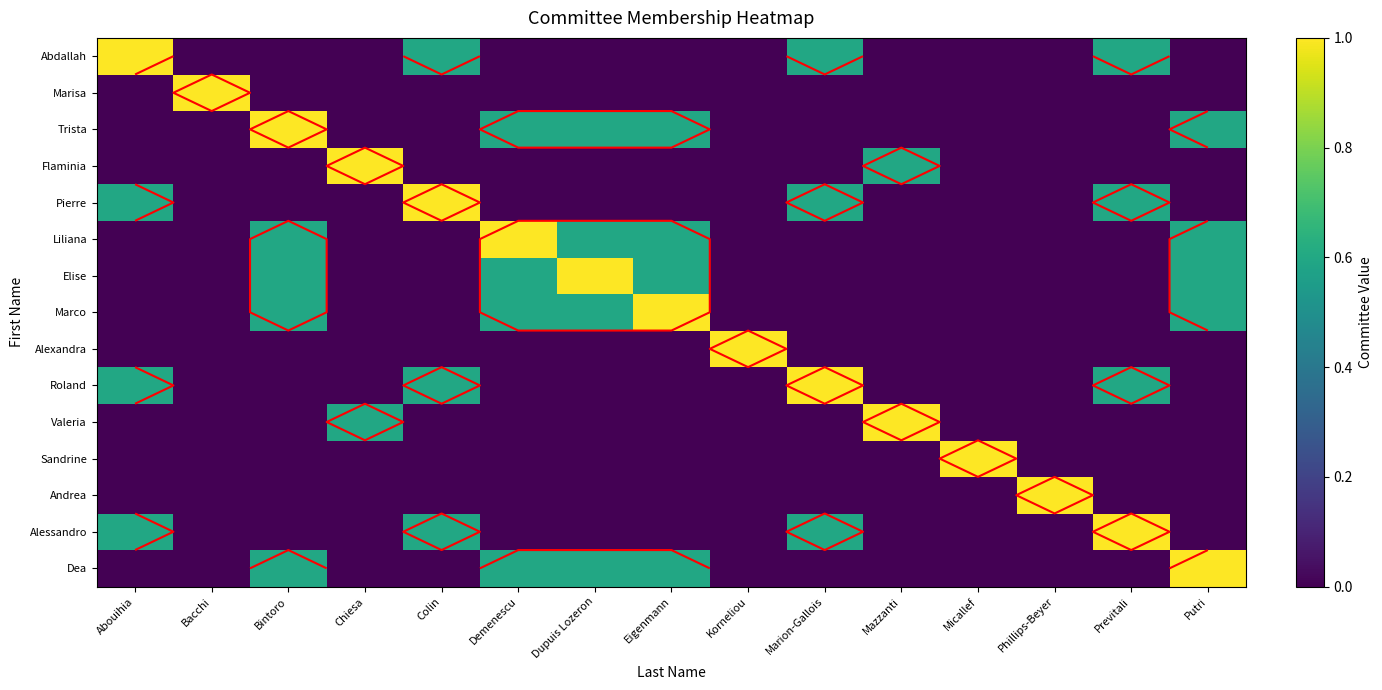

At which category is the sum across all series the highest?

Bintoro